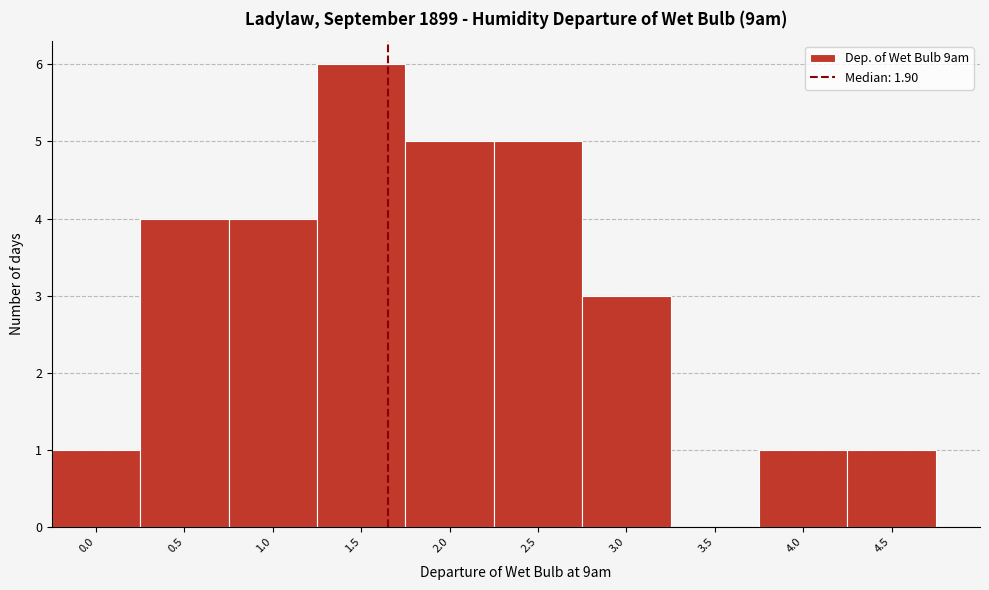

Reading left to right, extract all data points from this chart.

0.0=1	0.5=4	1.0=4	1.5=6	2.0=5	2.5=5	3.0=3	3.5=0	4.0=1	4.5=1